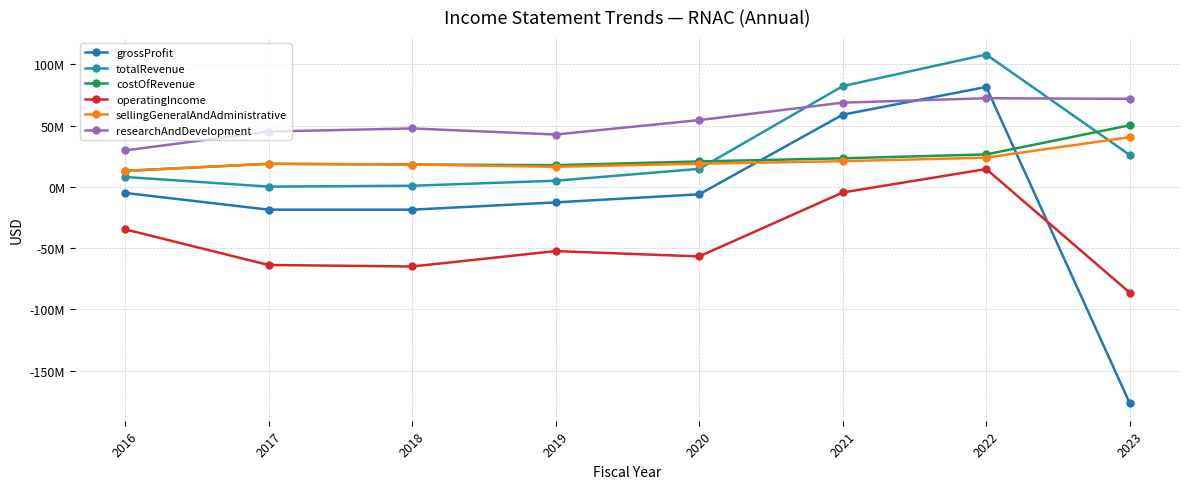

Does the chart have visible grid lines?

Yes